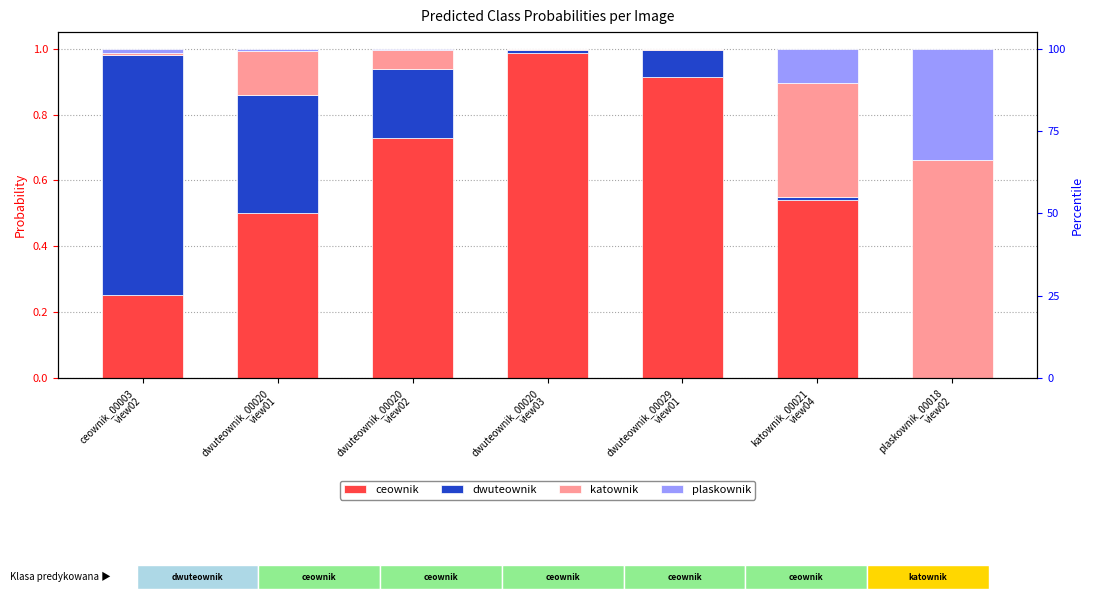

List the labels in order of ceownik value, largest first.

dwuteownik_00020
view03, dwuteownik_00029
view01, dwuteownik_00020
view02, katownik_00021
view04, dwuteownik_00020
view01, ceownik_00003
view02, plaskownik_00018
view02